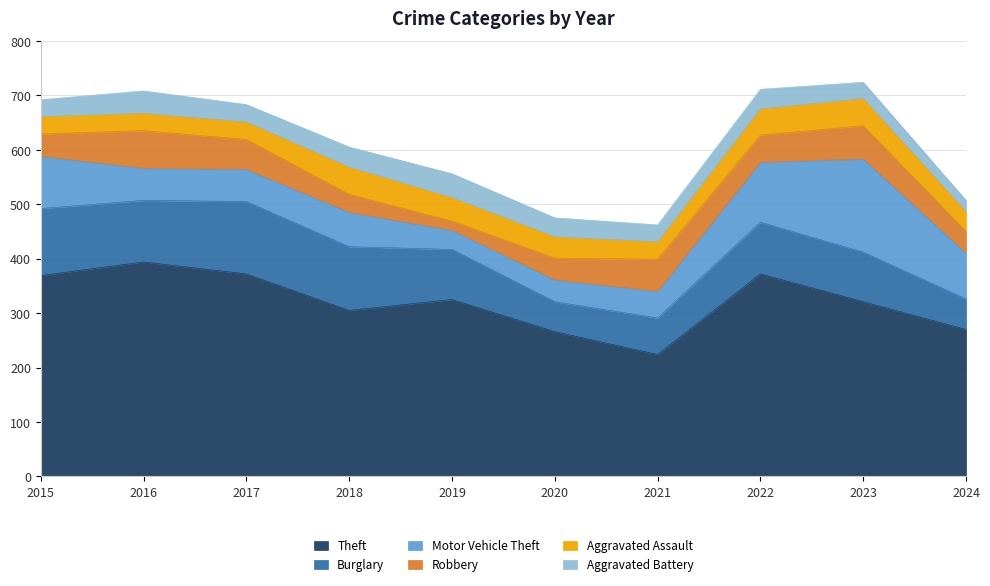

True or false: Theft and Burglary intersect in this chart.

False